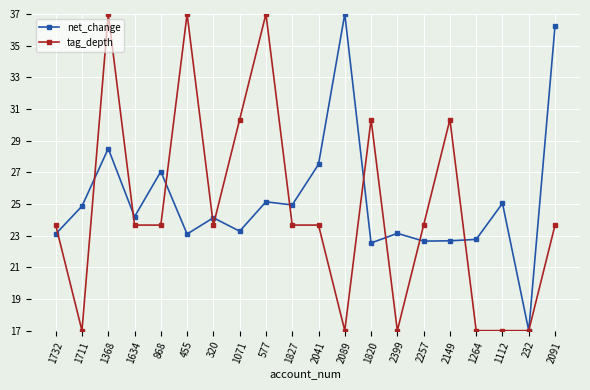

True or false: net_change has more than 2 interior local peaks.

True